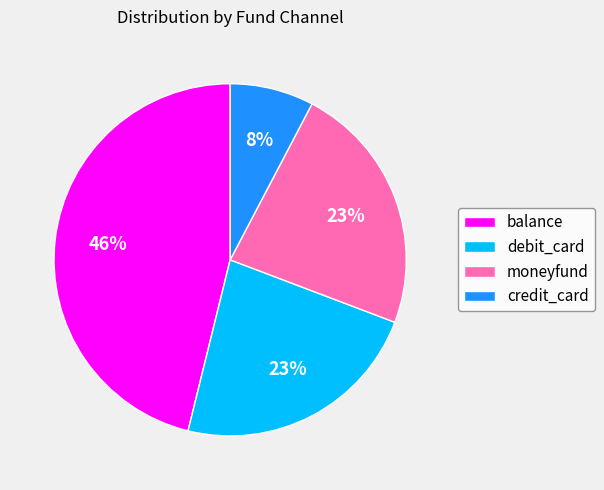

Do moneyfund and debit_card together represent more than half of the pie?

No